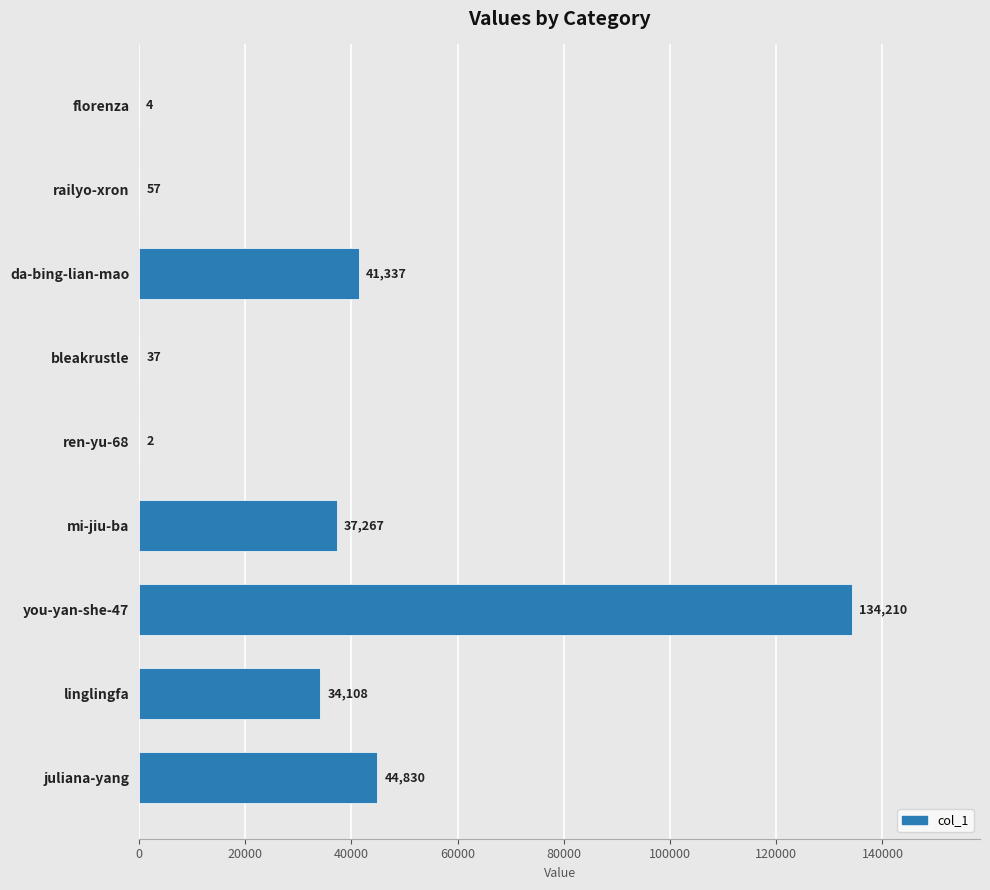

Which label corresponds to the largest value in the chart?

you-yan-she-47